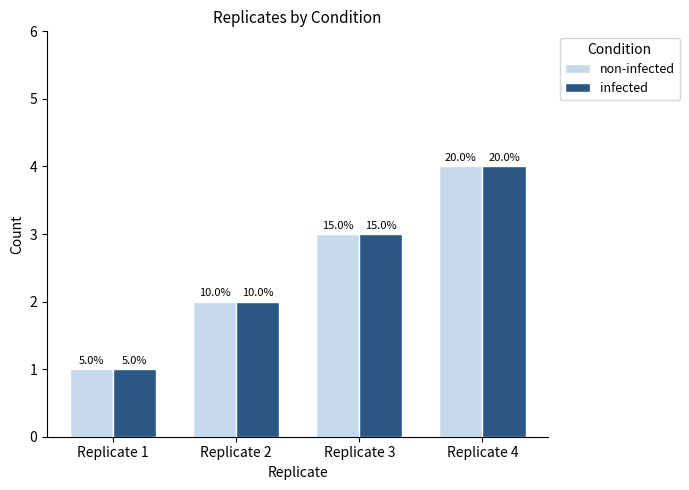

What are all the series names shown in the legend?

non-infected, infected